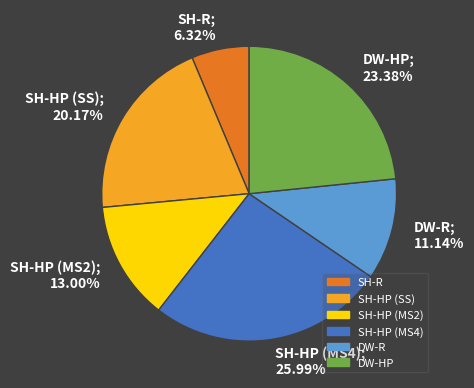

Between SH-HP (MS4) and DW-HP, which is larger?

SH-HP (MS4)